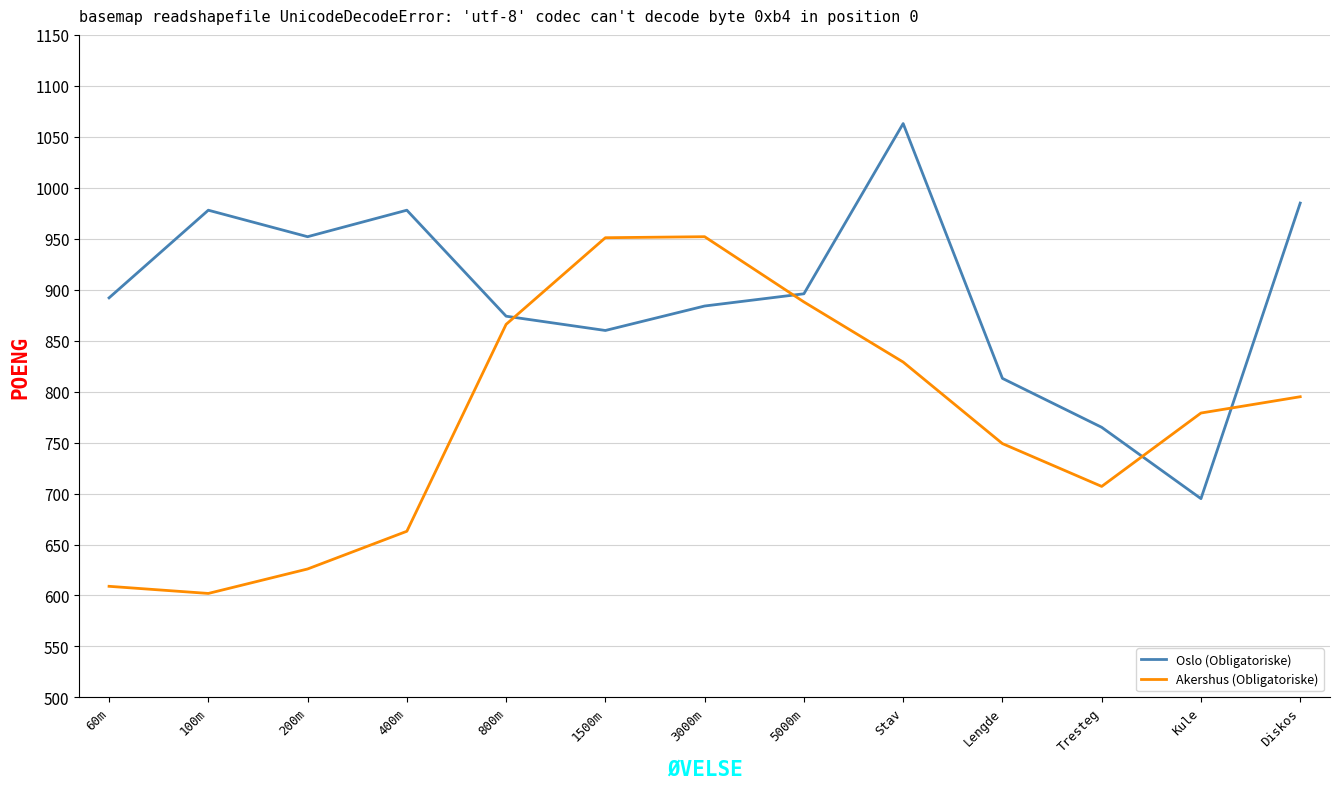

What is the sum of the Akershus (Obligatoriske) values at Kule and Diskos?

1574